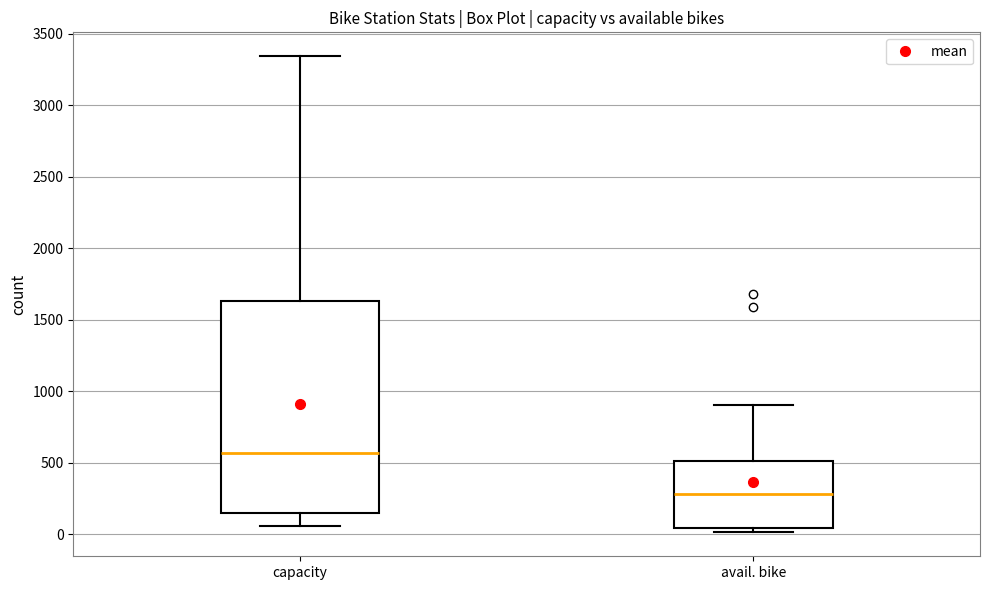

Where is the upper edge of the box for avail. bike on the y-axis? The values are not printed on the chart, so give them approximately, as read against the axis.

500